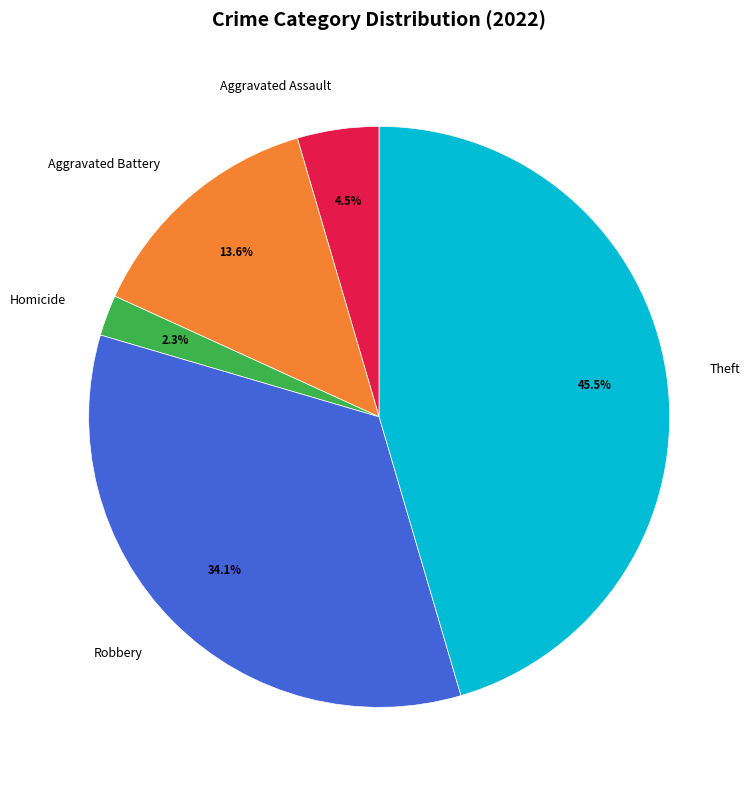

What percentage is the Homicide slice, to the nearest percent?

2%